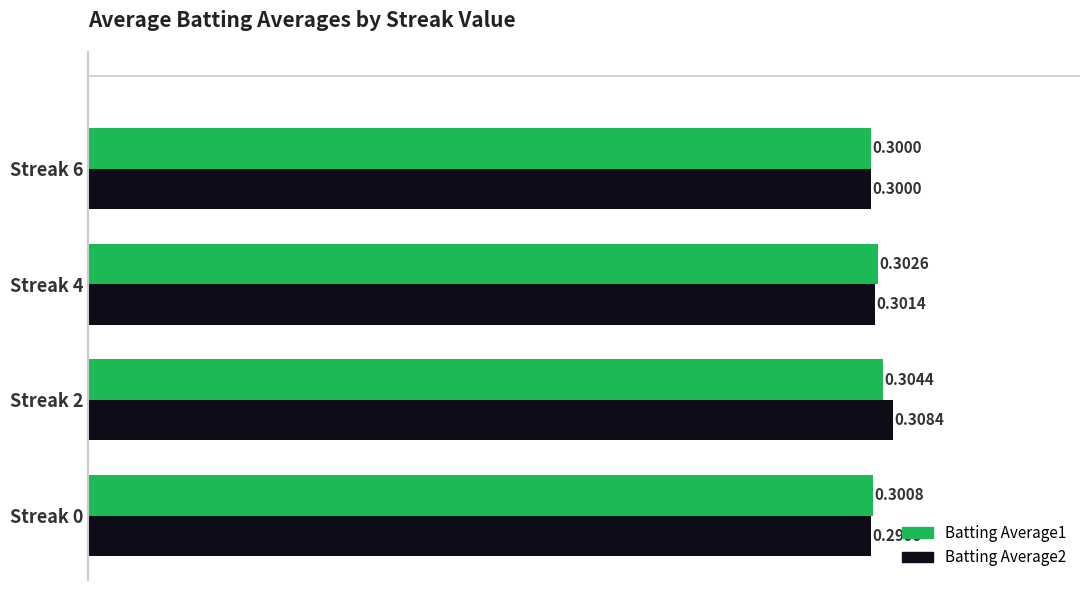

List the labels in order of Batting Average1 value, smallest first.

Streak 6, Streak 0, Streak 4, Streak 2